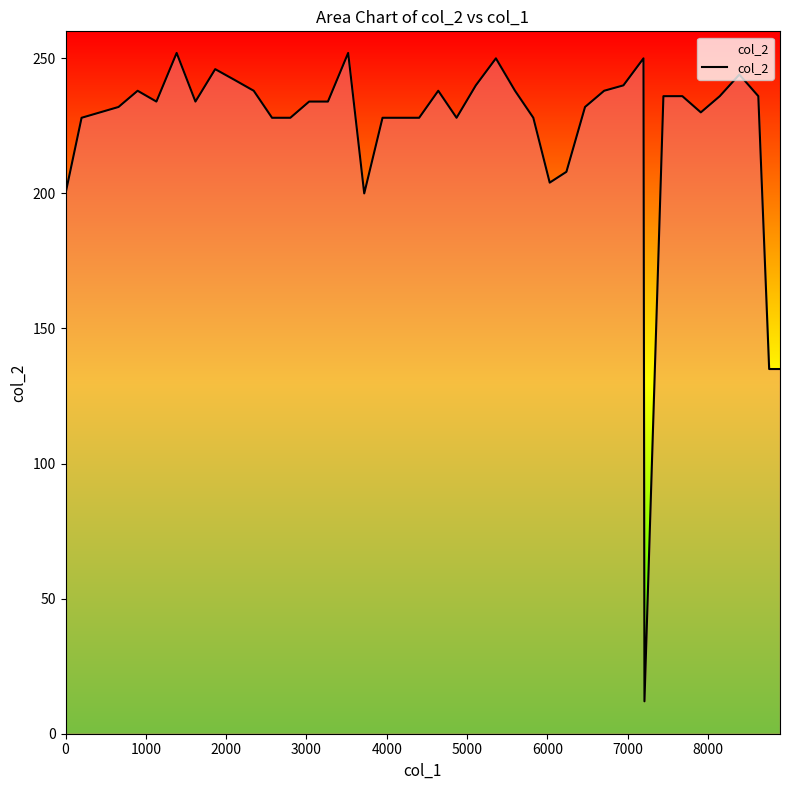

What is the maximum value shown in the chart?

252